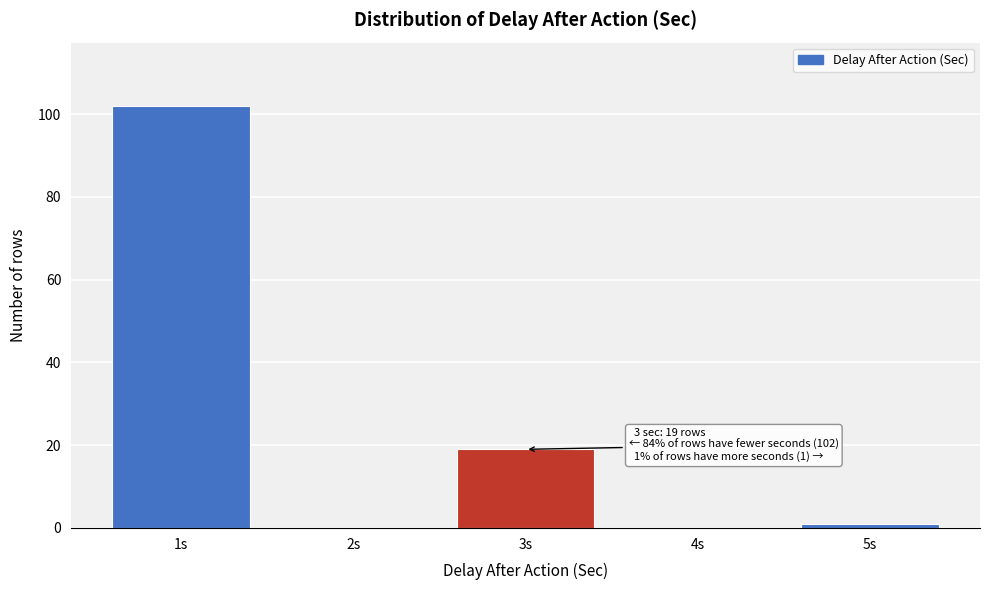

Which range on the x-axis has the tallest bar?

0.5 to 1.5